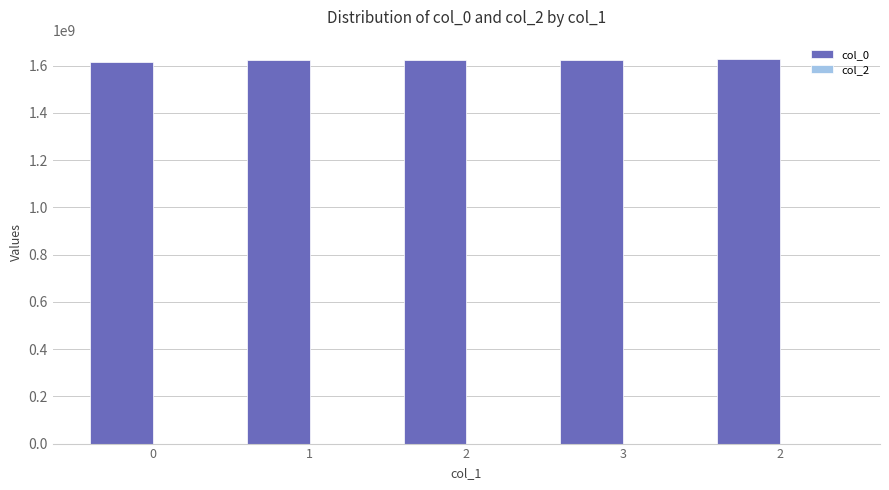

How many bars are there in total?

5